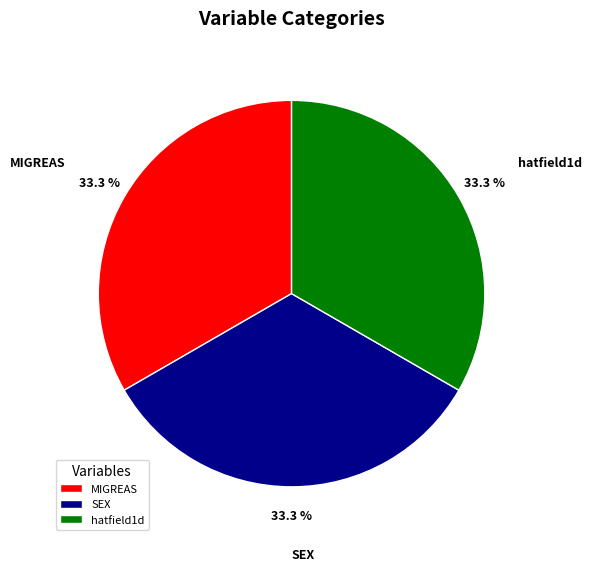

What is the ratio of the value at SEX to the value at MIGREAS?

1.0